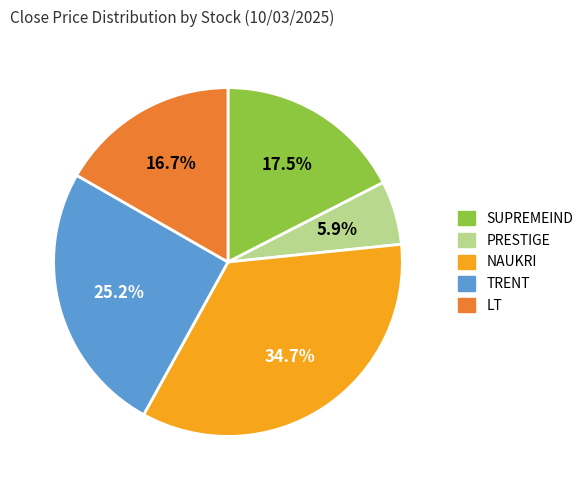

True or false: NAUKRI accounts for 41% of the total.

False